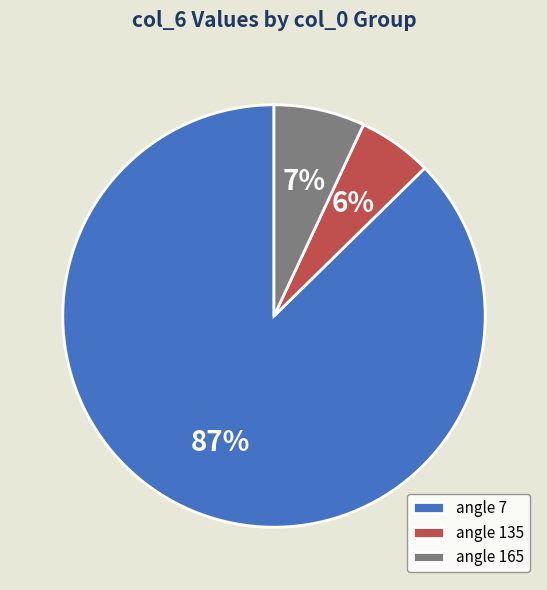

What is the largest slice in the pie chart?

angle 7